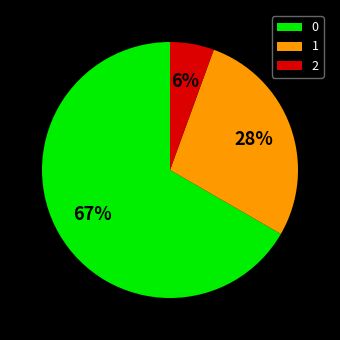

Which slice is the largest?

0